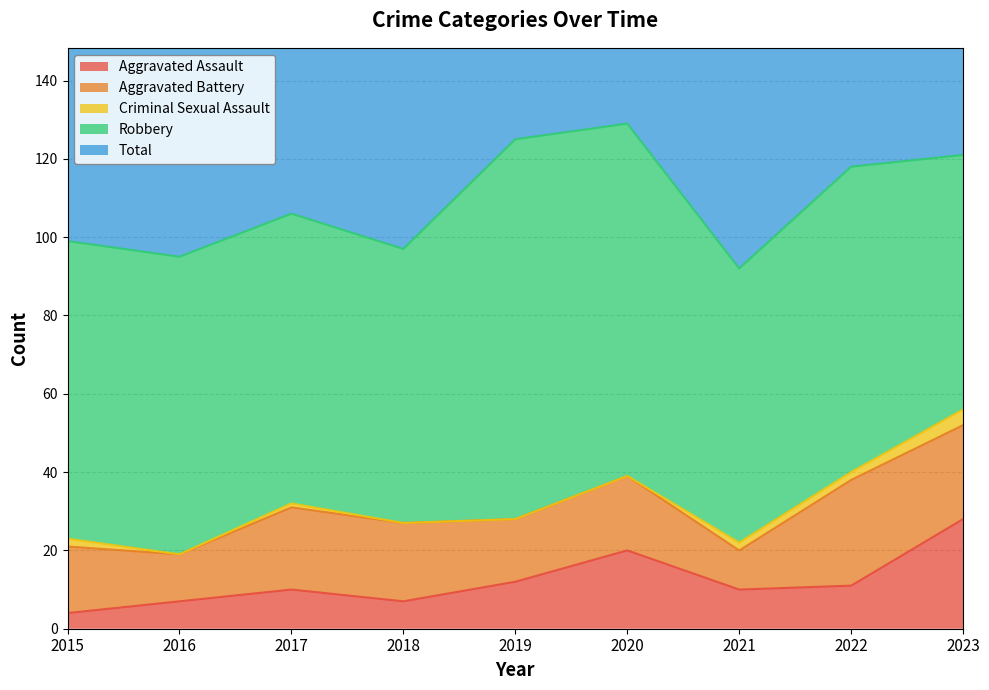

At how many categories does at least one series exceed 8?

9